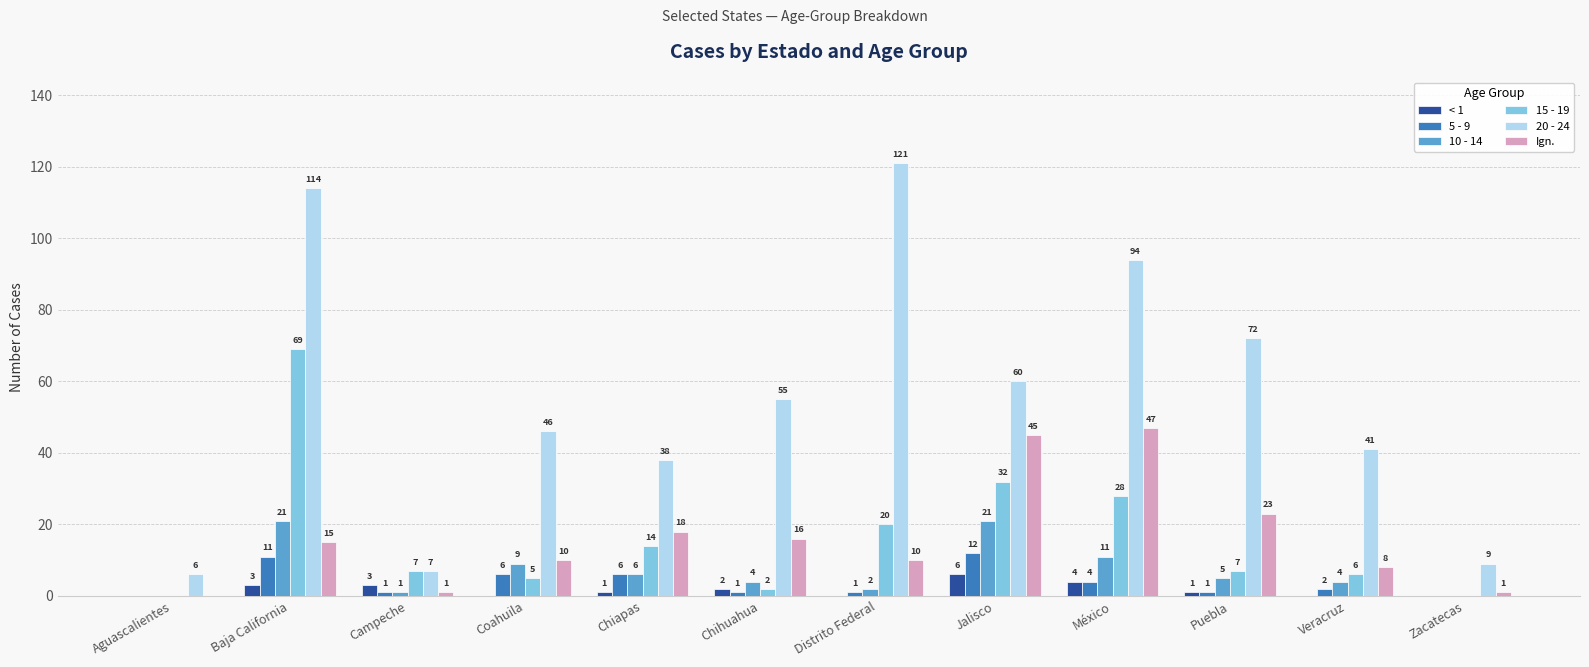

At which category does the chart reach its peak across all series?

Distrito Federal